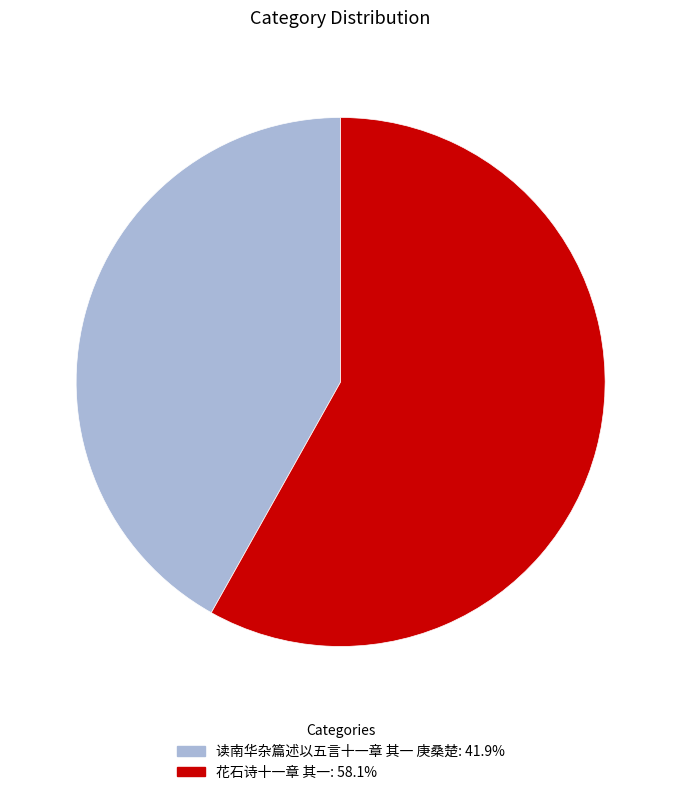

Approximately how many times larger is the value at 花石诗十一章 其一 compared to 读南华杂篇述以五言十一章 其一 庚桑楚?

1.4